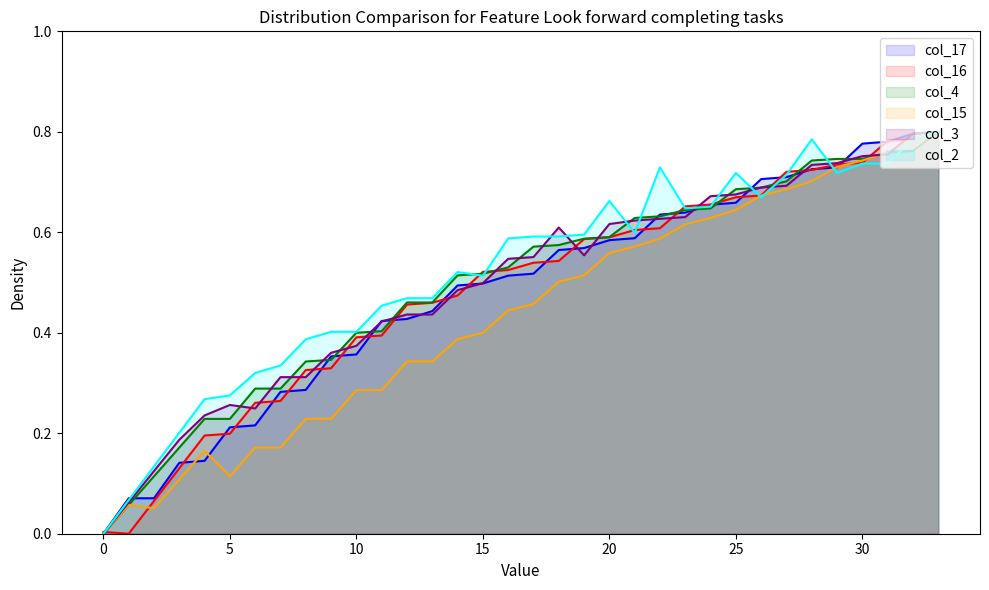

What is the spread (max minus min) of values at 5?

0.2